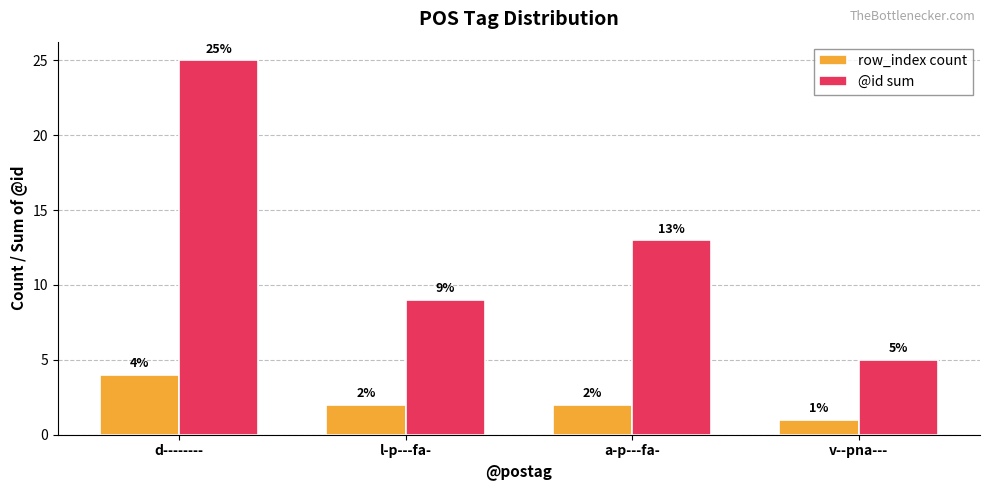

Rank the series at v--pna--- from lowest to highest value.

row_index count, @id sum